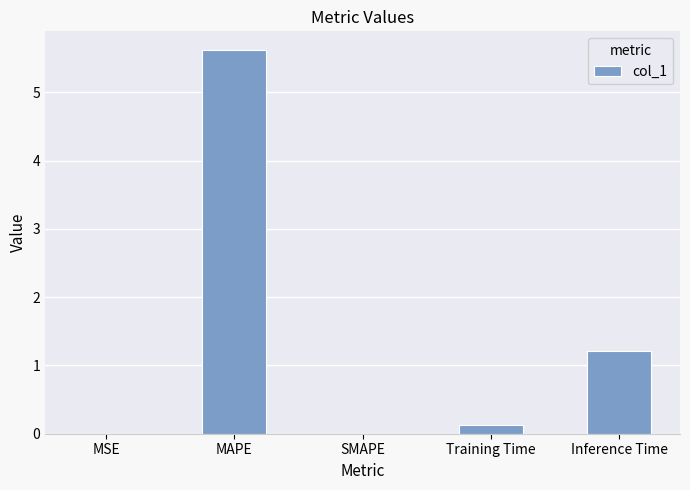

What is the change in value from MAPE to Inference Time?

-4.4